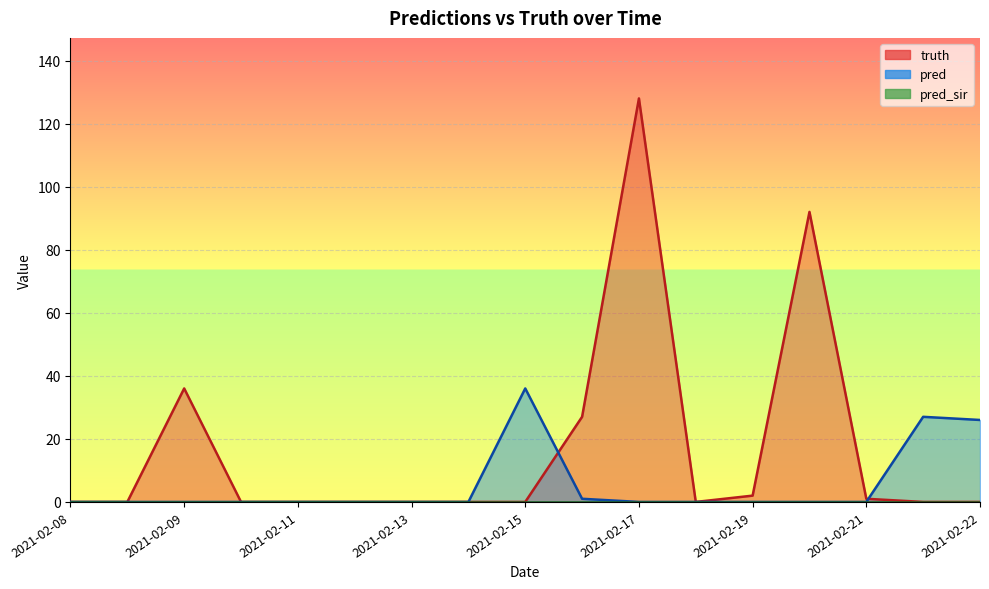

Which label corresponds to the largest value in the chart?

2021-02-17